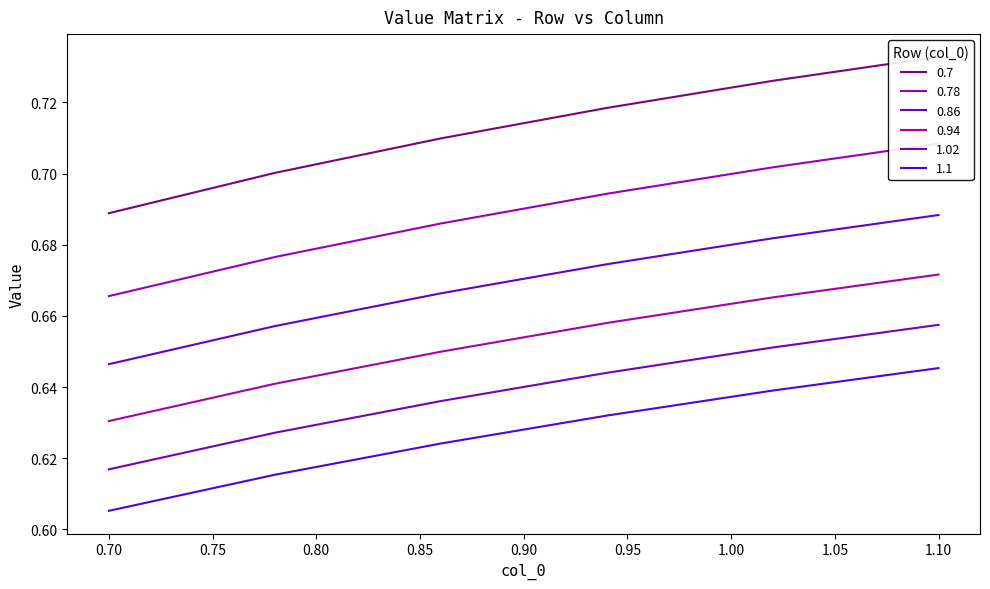

Reading left to right, transcribe all the data shown in this chart.

0.7: 0.7	0.7	0.7	0.7	0.7	0.7
0.78: 0.7	0.7	0.7	0.7	0.7	0.7
0.86: 0.6	0.7	0.7	0.7	0.7	0.7
0.94: 0.6	0.6	0.6	0.7	0.7	0.7
1.02: 0.6	0.6	0.6	0.6	0.7	0.7
1.1: 0.6	0.6	0.6	0.6	0.6	0.6